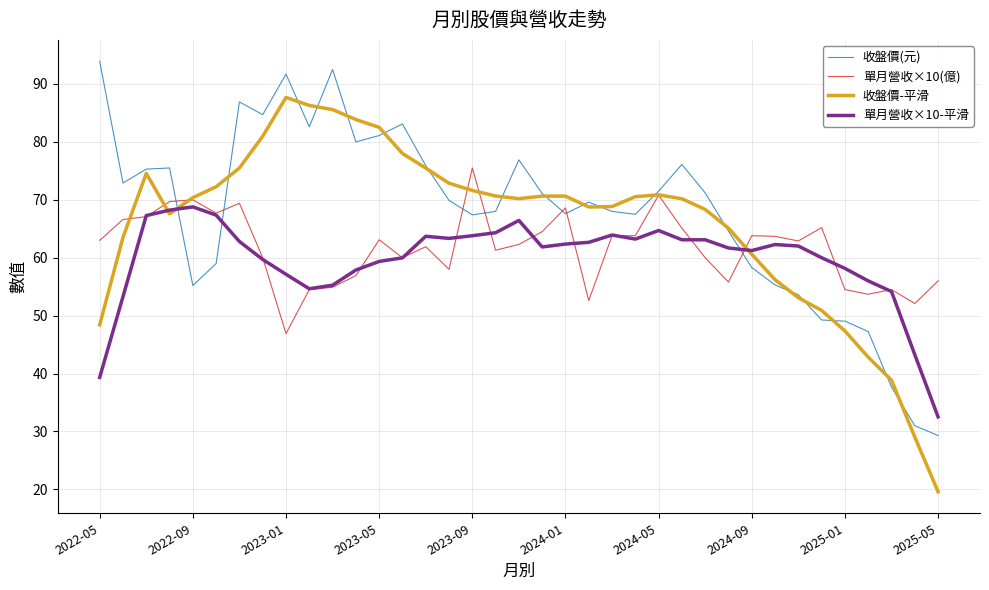

What is the highest value of the 單月營收×10-平滑 series?

68.8